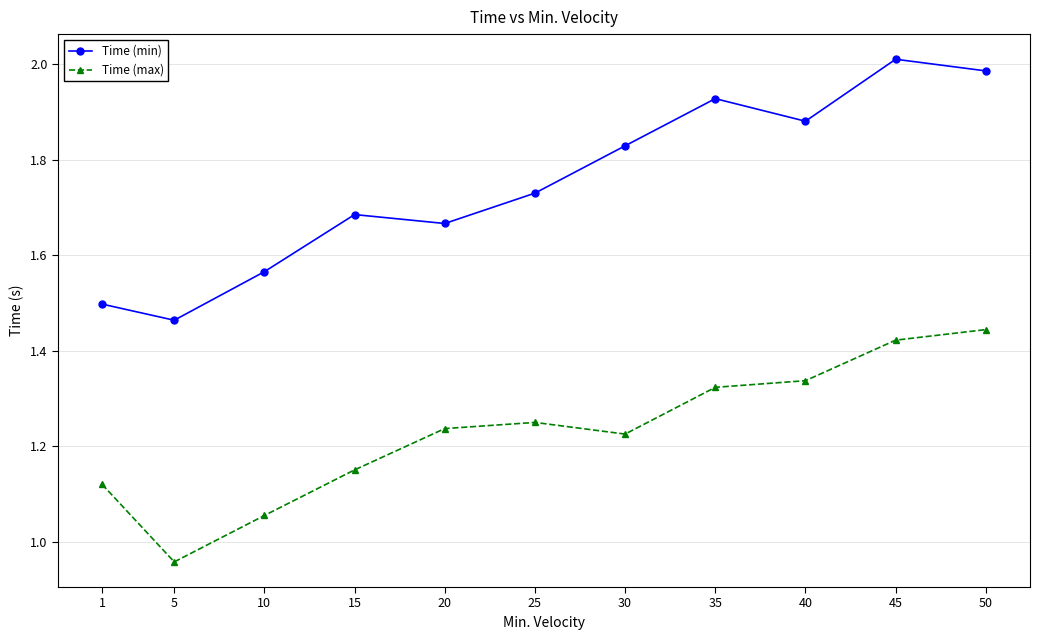

What is the difference between the Time (min) values at 35 and 1?

0.4